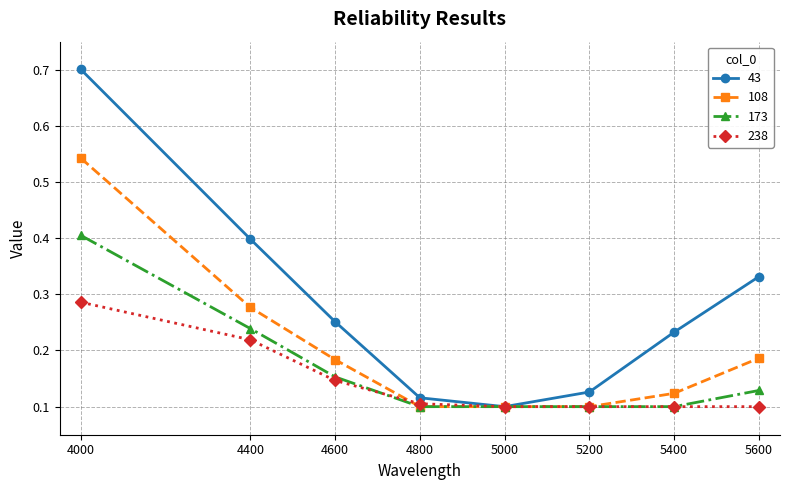

Which series has the largest total across all categories?

43